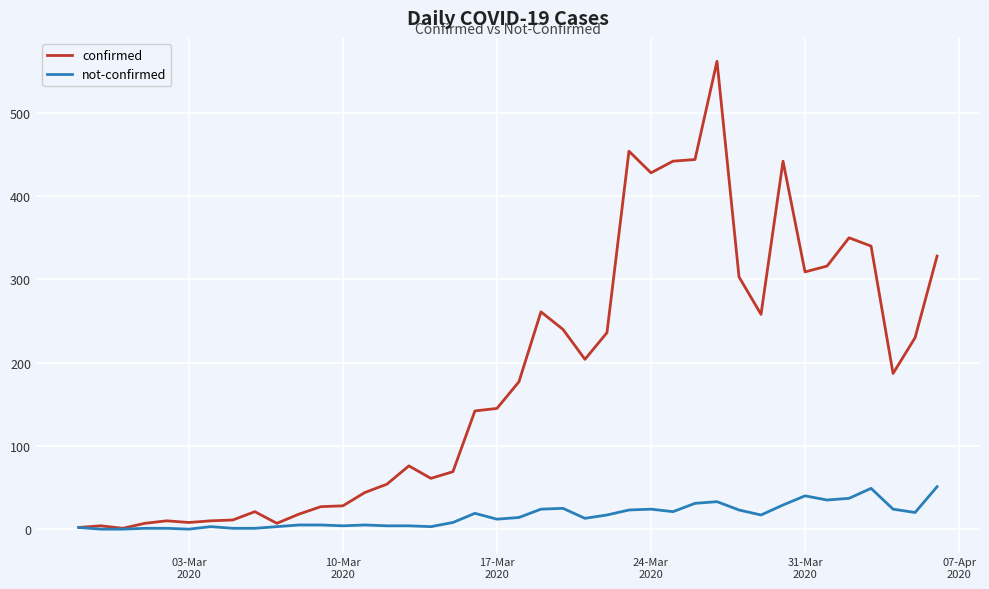

Which series has the largest total across all categories?

confirmed